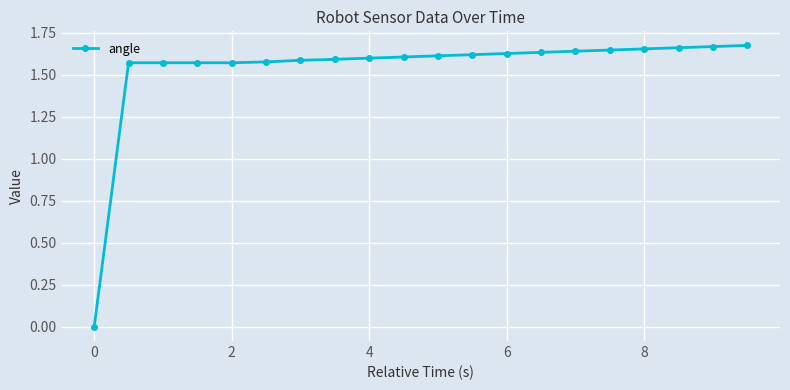

What is the average value?

1.5